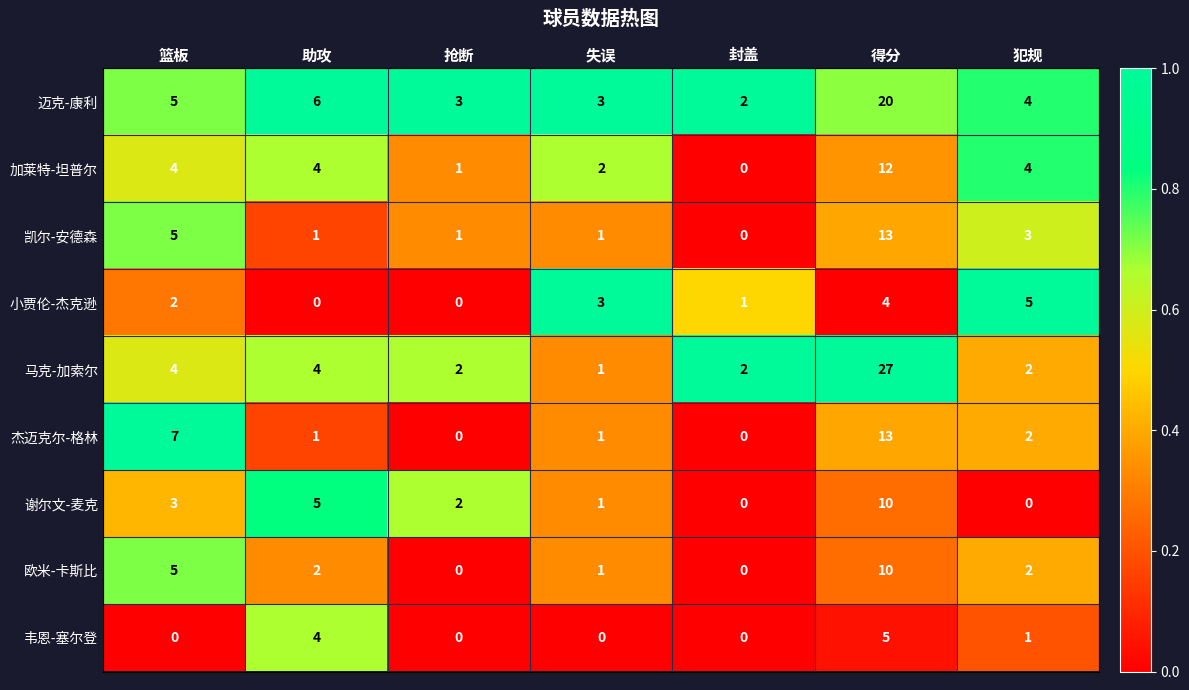

What is the difference between the highest and lowest values at 得分?

23